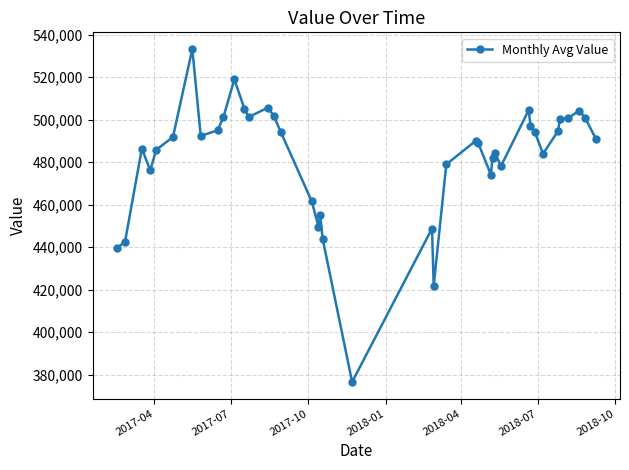

True or false: there are more than 2 points higher than both neighbors.

True